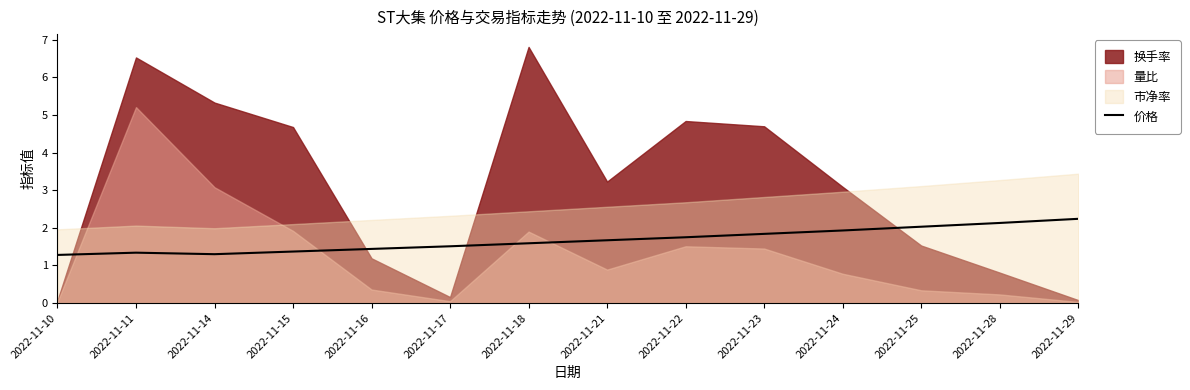

The value of 价格 at 2022-11-22 is 2.8. True or false?

False